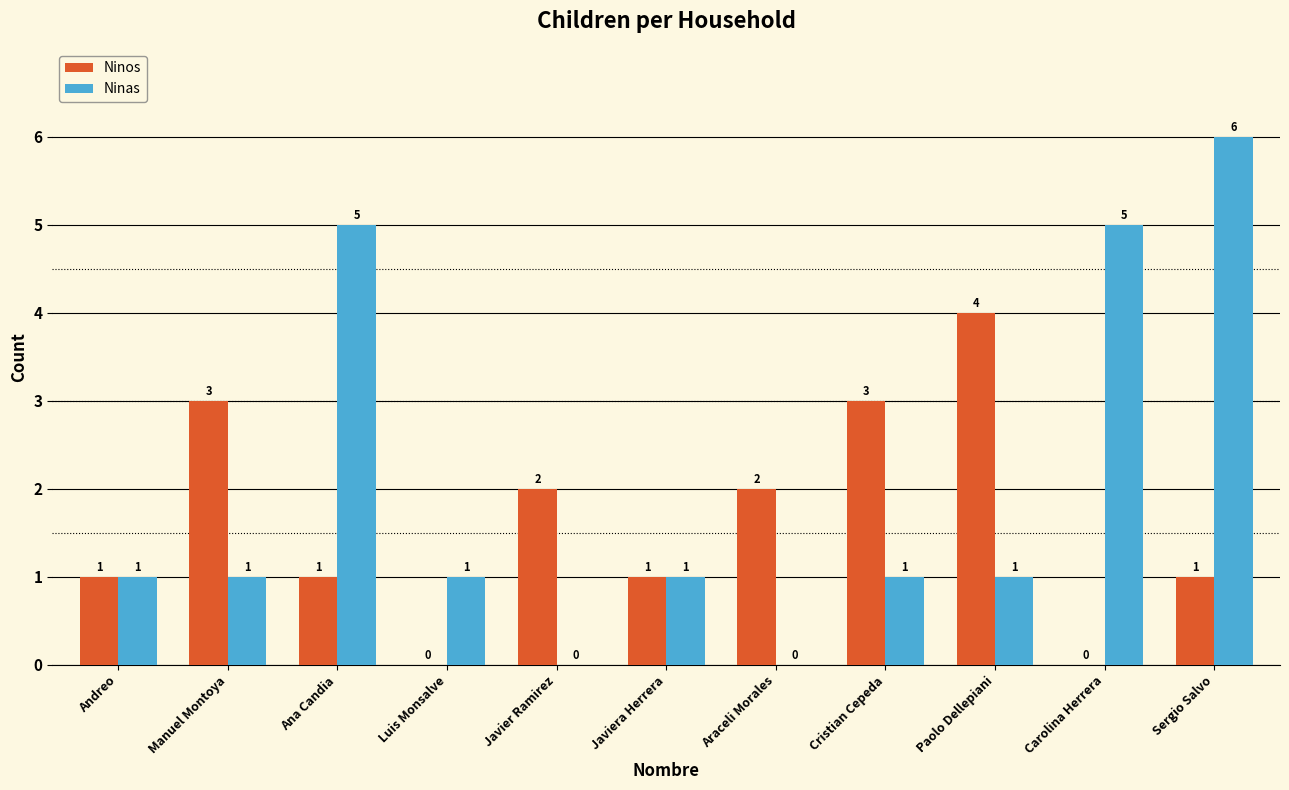

Are the bars grouped side by side (vs. stacked)?

Yes